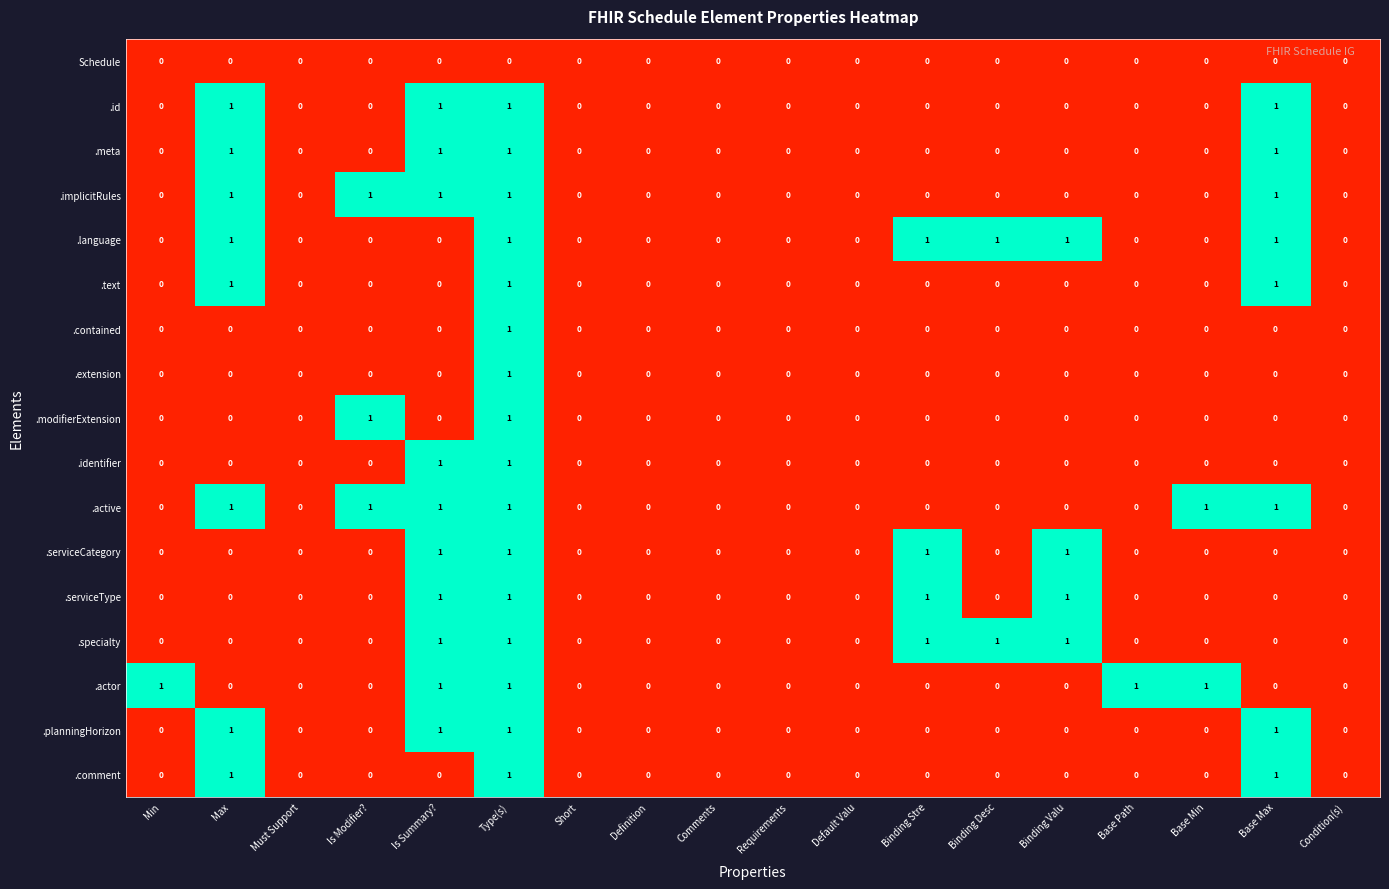

At which category is the sum across all series the highest?

Type(s)